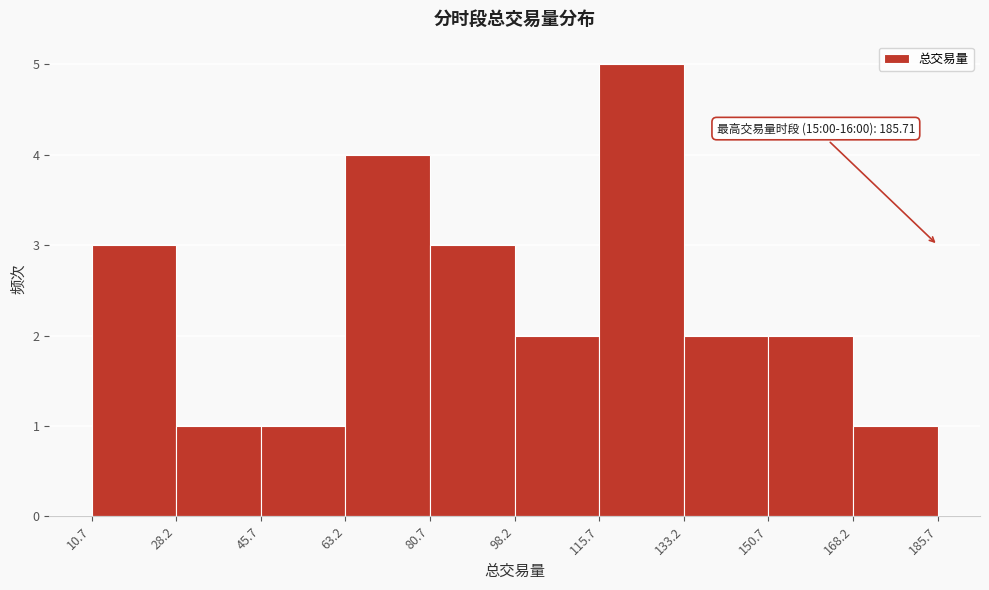

Which range on the x-axis has the tallest bar?

115.7 to 133.2